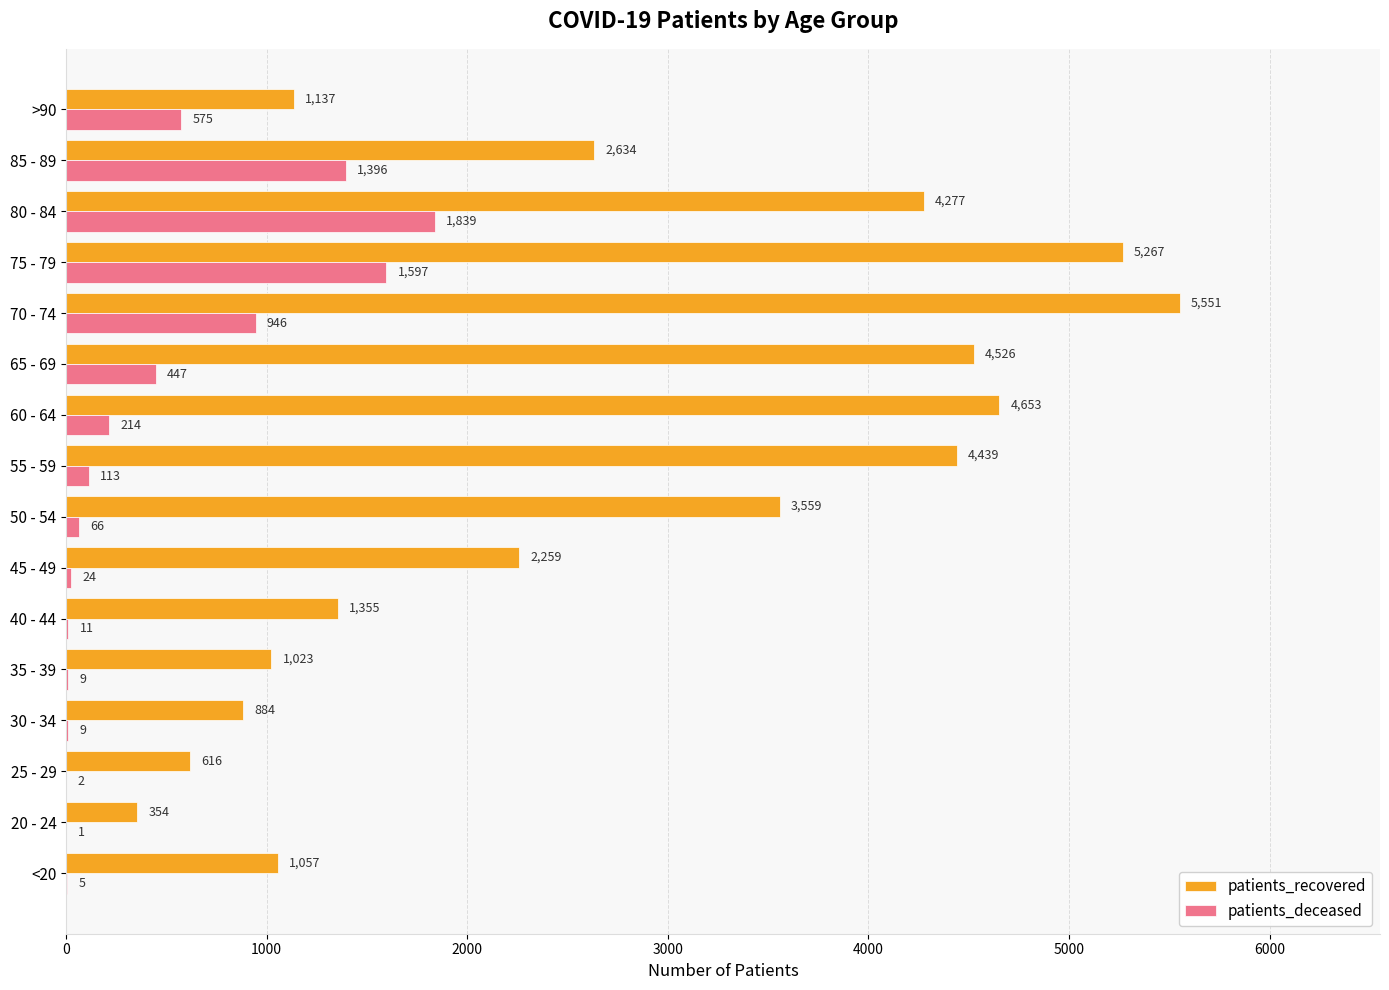

Which series has the largest range (max minus min)?

patients_recovered